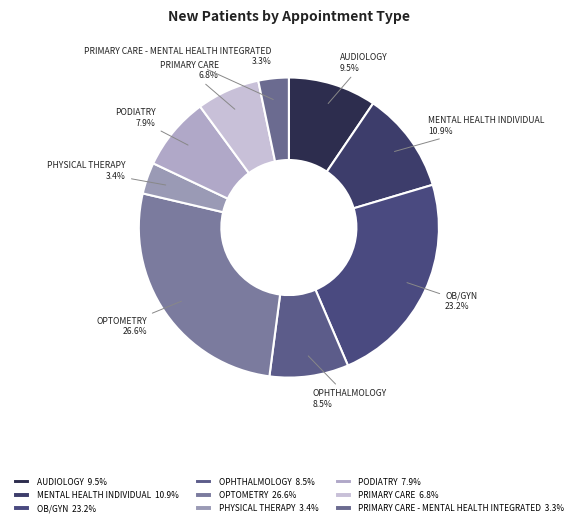

Is PHYSICAL THERAPY the majority of the pie?

No